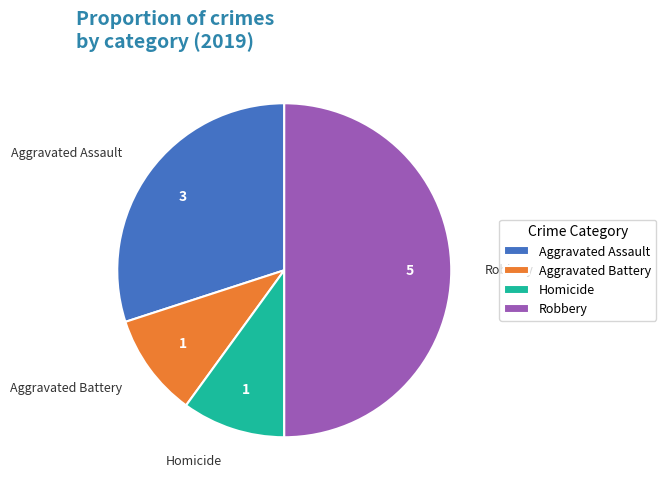

Do Homicide and Aggravated Assault together represent more than half of the pie?

No